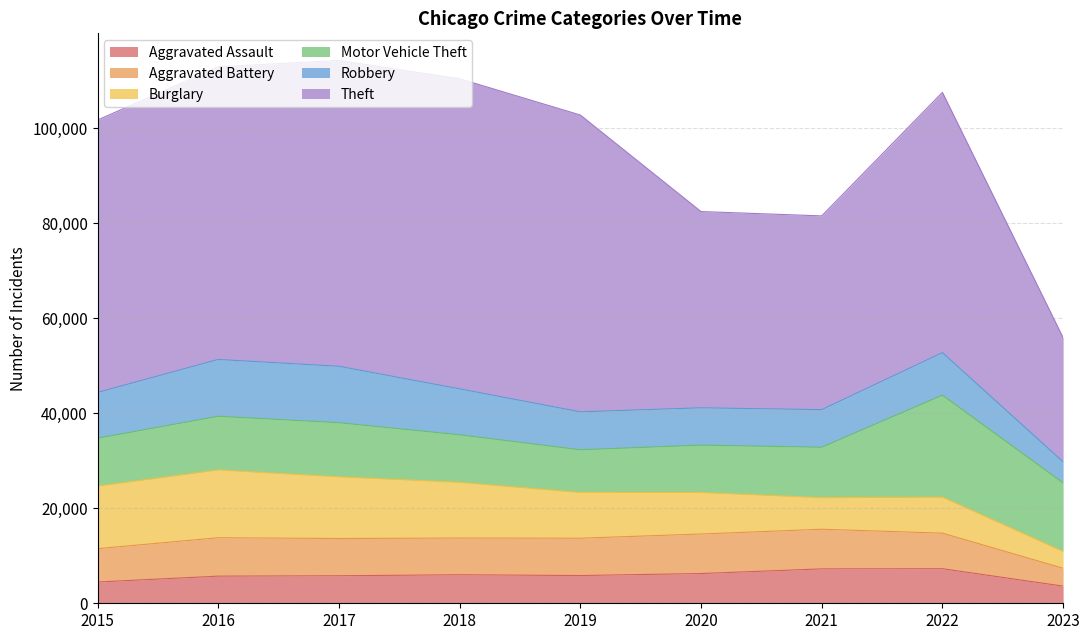

What is the maximum value shown in the chart?

65286